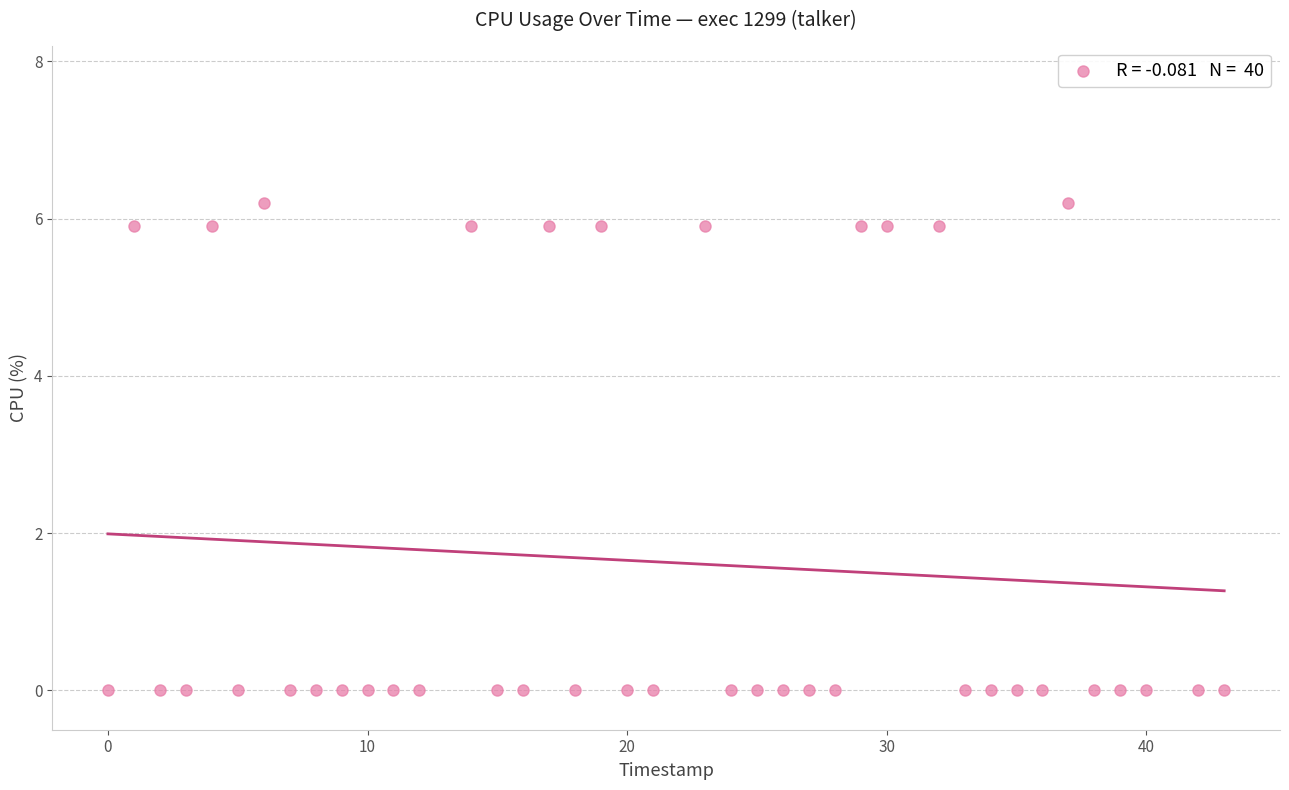

What is the range of X values (max minus min)?

43.0